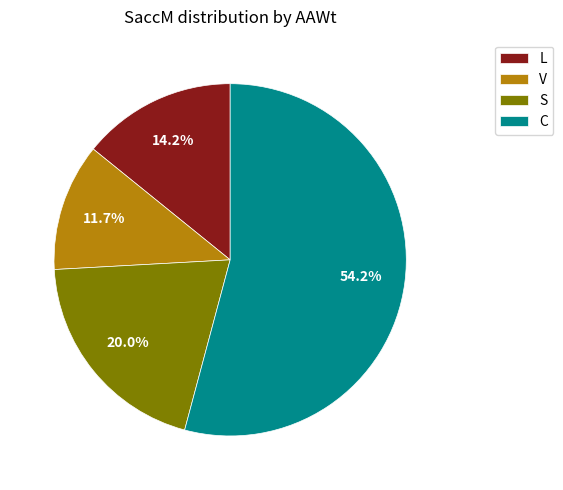

Which slice is the largest?

C